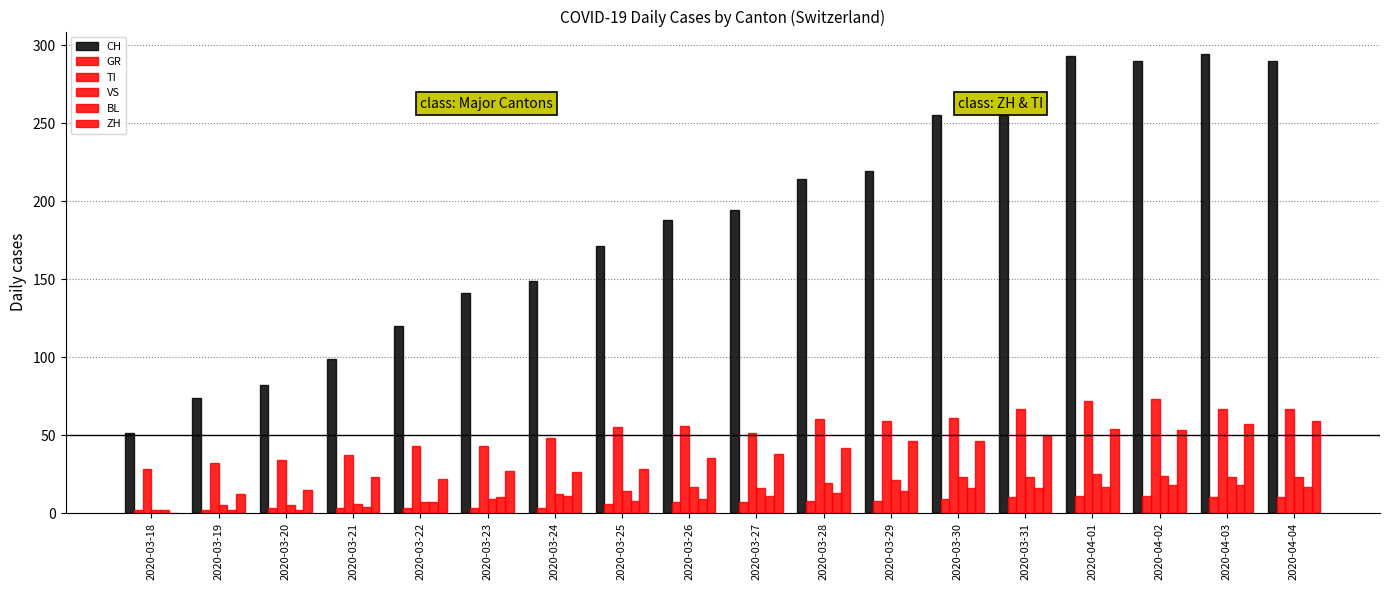

Is it true that ZH equals 30 at 2020-04-04?

False